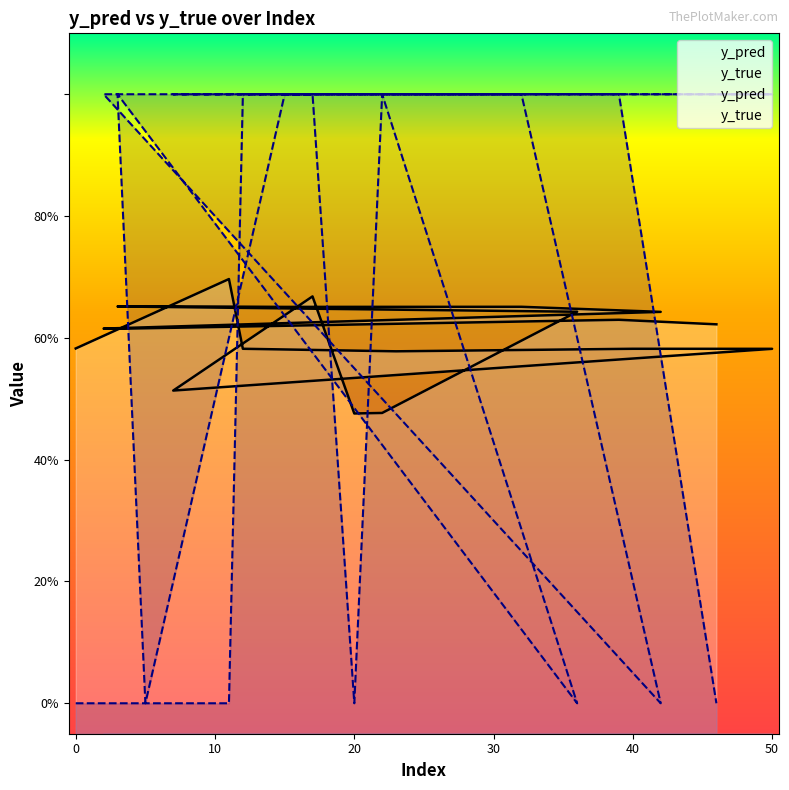

What is the label of the 12th point from the right?

20